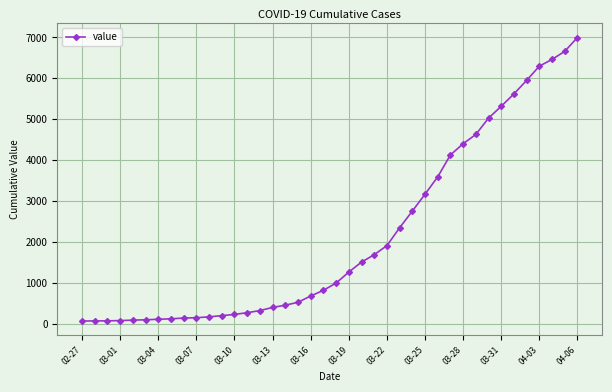

What is the difference between the second highest and minimum values?

6593